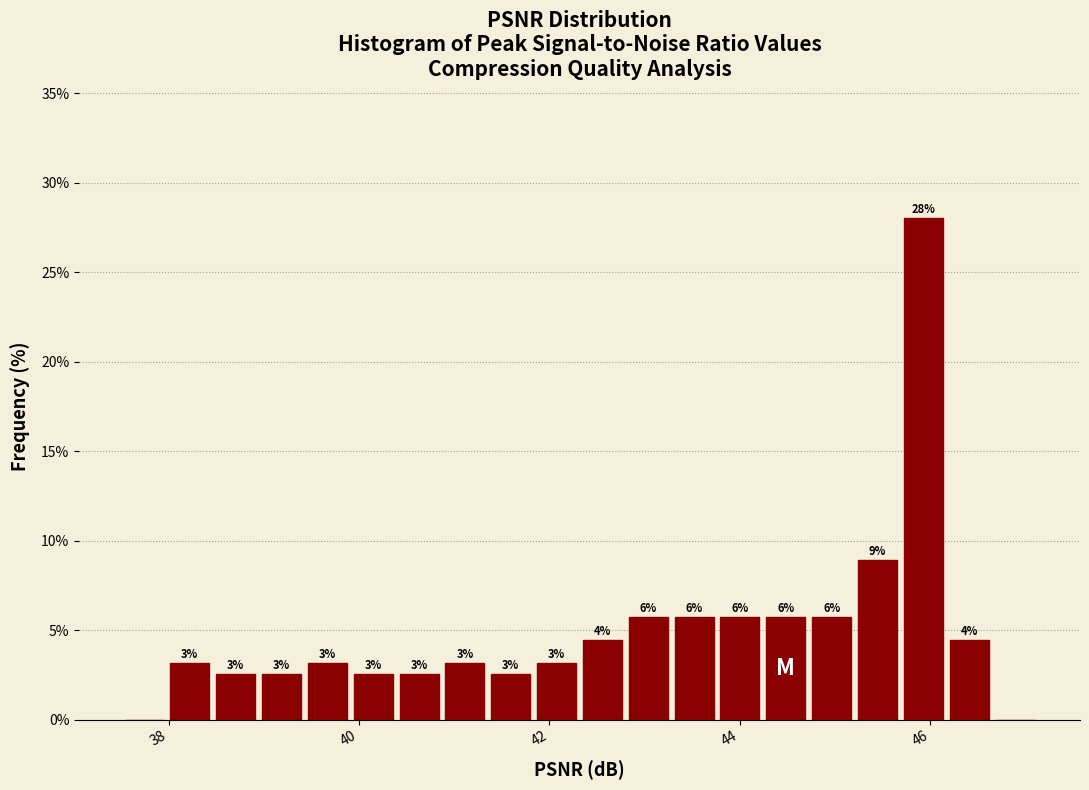

Around what value on the x-axis is the tallest bar? Give the approximate position of its centre, as read against the axis.

46.0